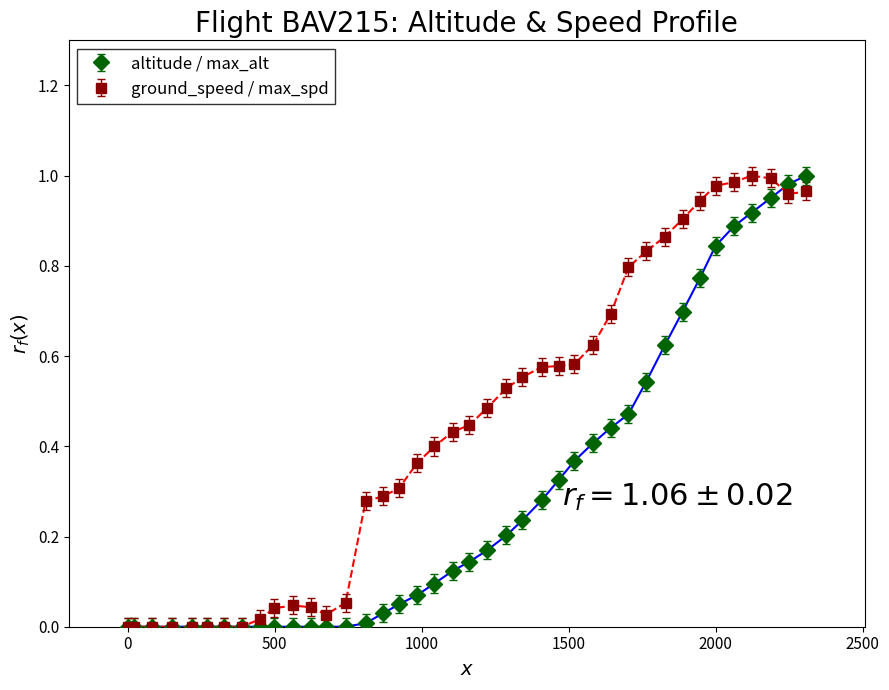

How many series are shown in this chart?

2